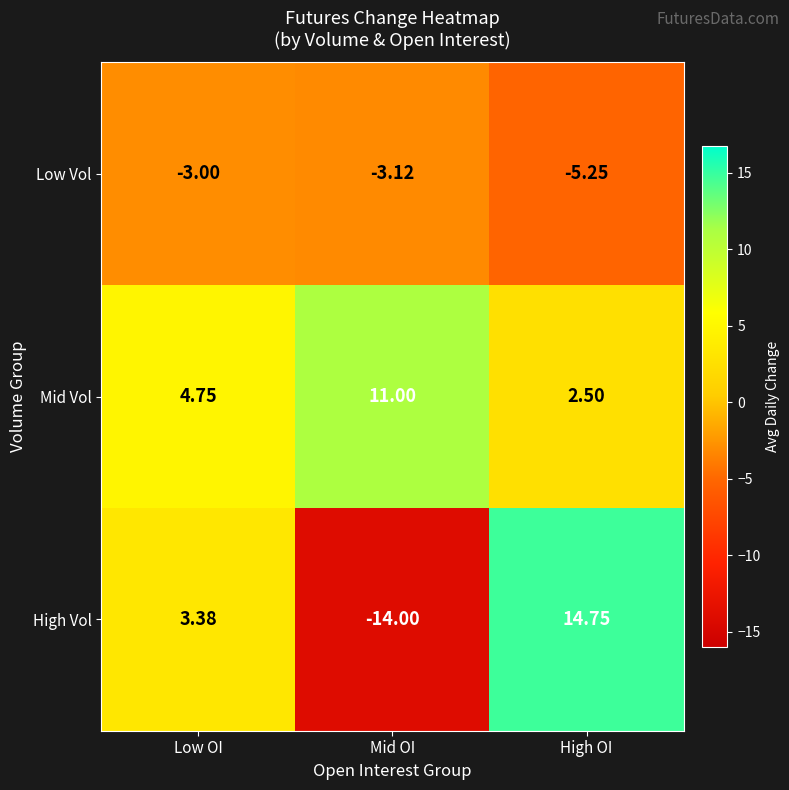

At which label is Low Vol closest to -4?

Mid OI